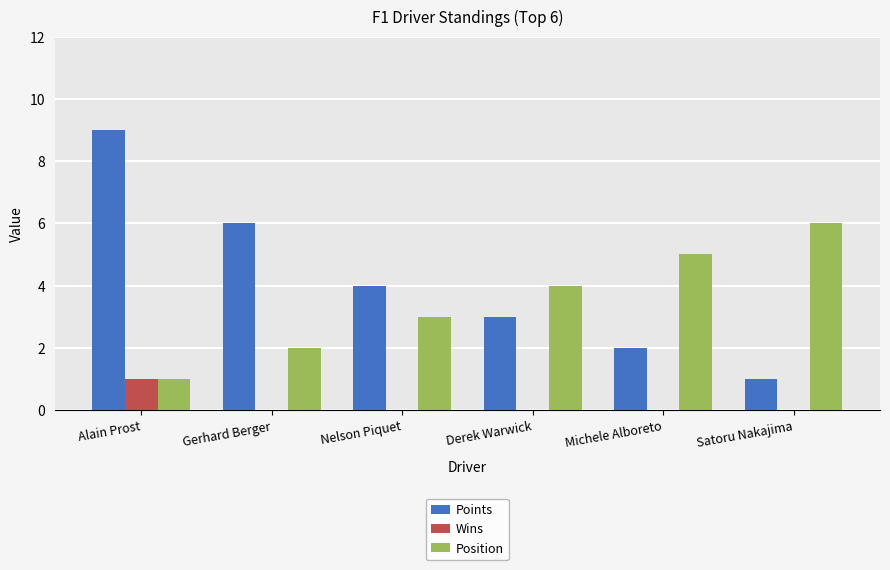

The Wins series shows 0 at Michele Alboreto. True or false?

True